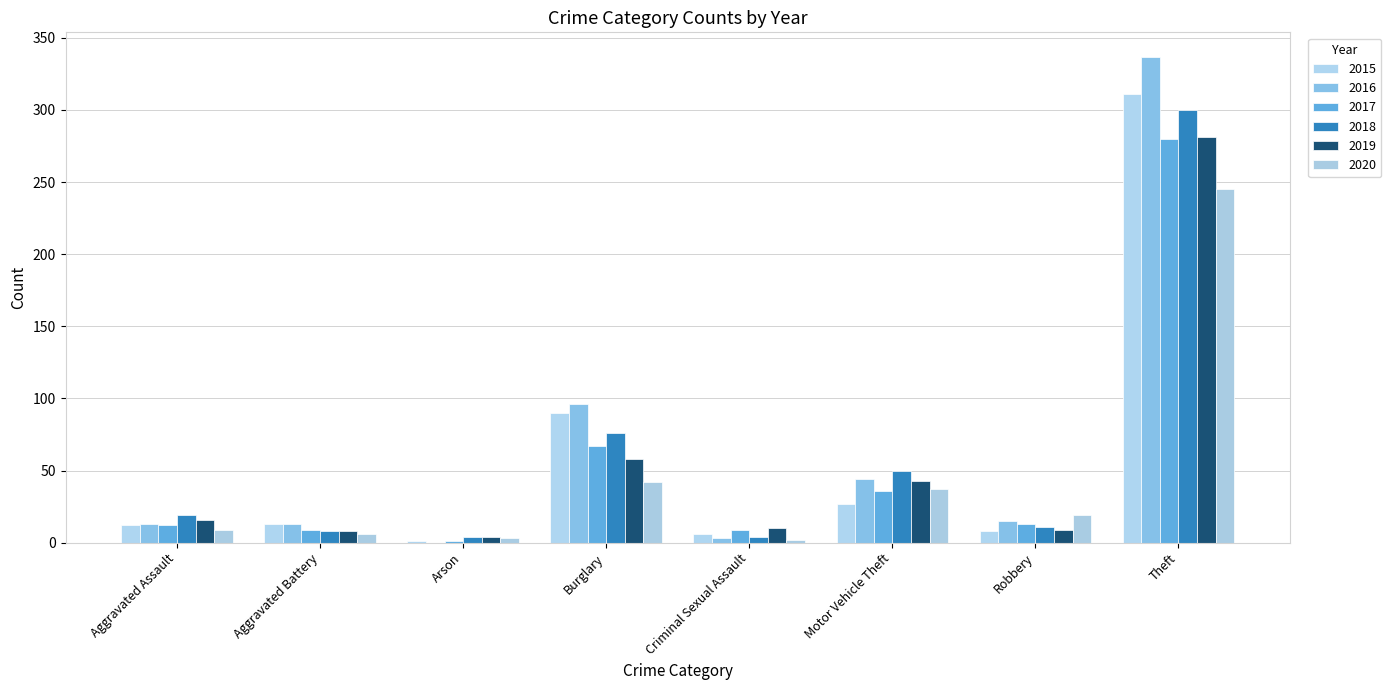

True or false: 2017 has a value of 20 at Motor Vehicle Theft.

False